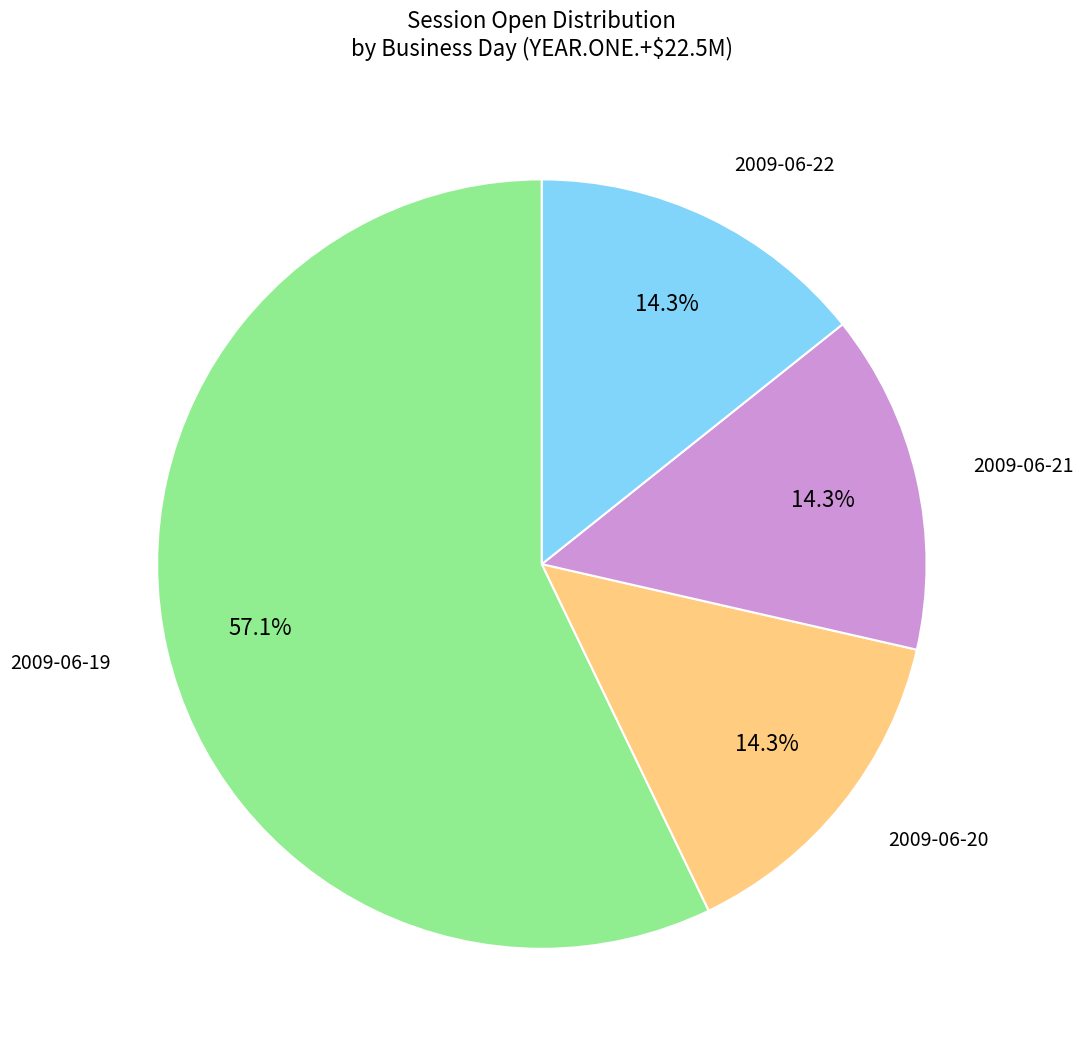

Is there any slice that represents more than half of the pie?

Yes